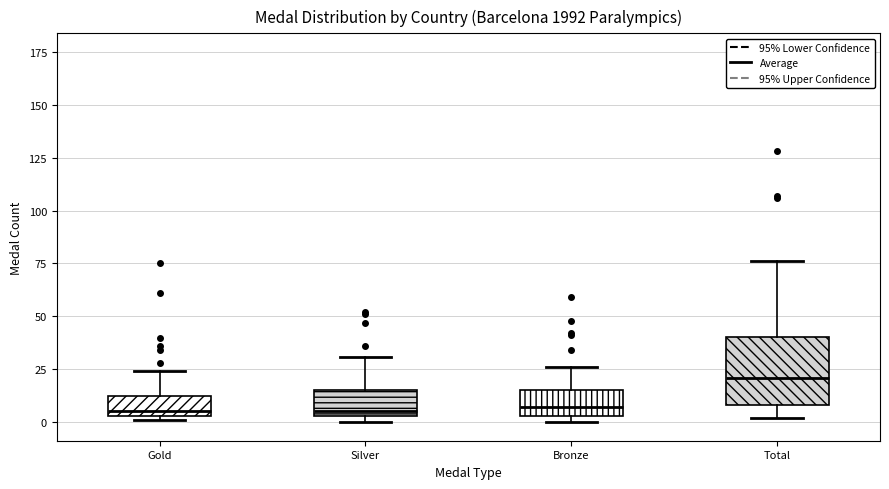

Reading left to right, read every box against the y-axis: the position of its median line, the range the box covers, and the ends of its whiskers. The values are not printed on the chart, so give them approximately, as read against the axis.

Gold: median 5 (just above the box's lower edge), box 5 to 10, whiskers 0 to 25
Silver: median 5 (just above the box's lower edge), box 5 to 15, whiskers 0 to 30
Bronze: median 5 (just above the box's lower edge), box 5 to 15, whiskers 0 to 25
Total: median 20, box 10 to 40, whiskers 0 to 75